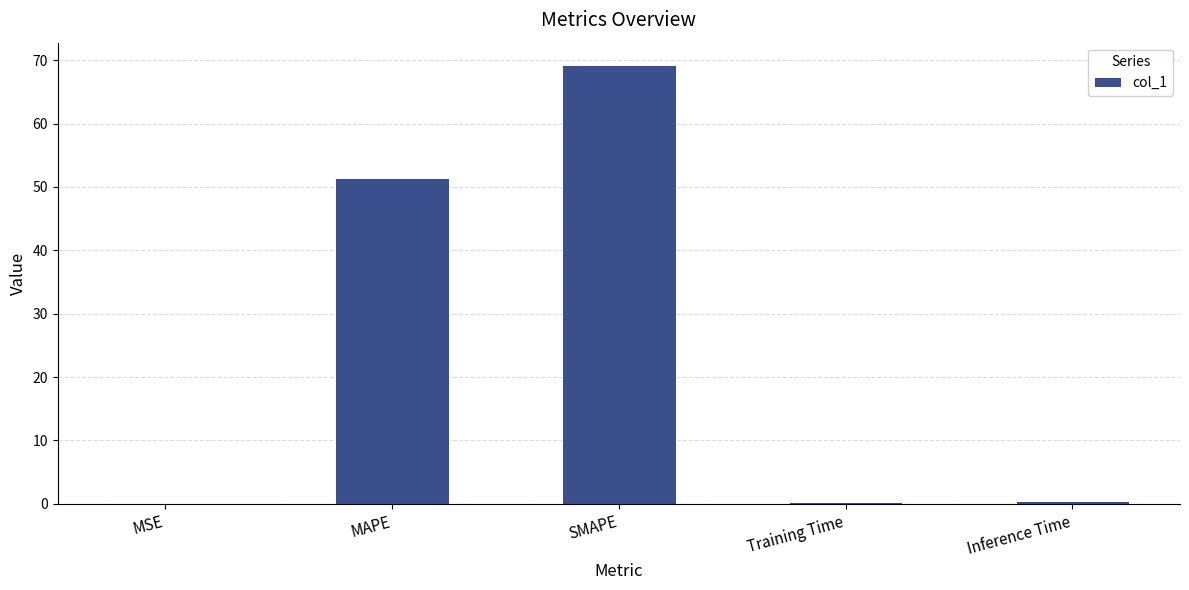

What is the sum of all values?

121.6